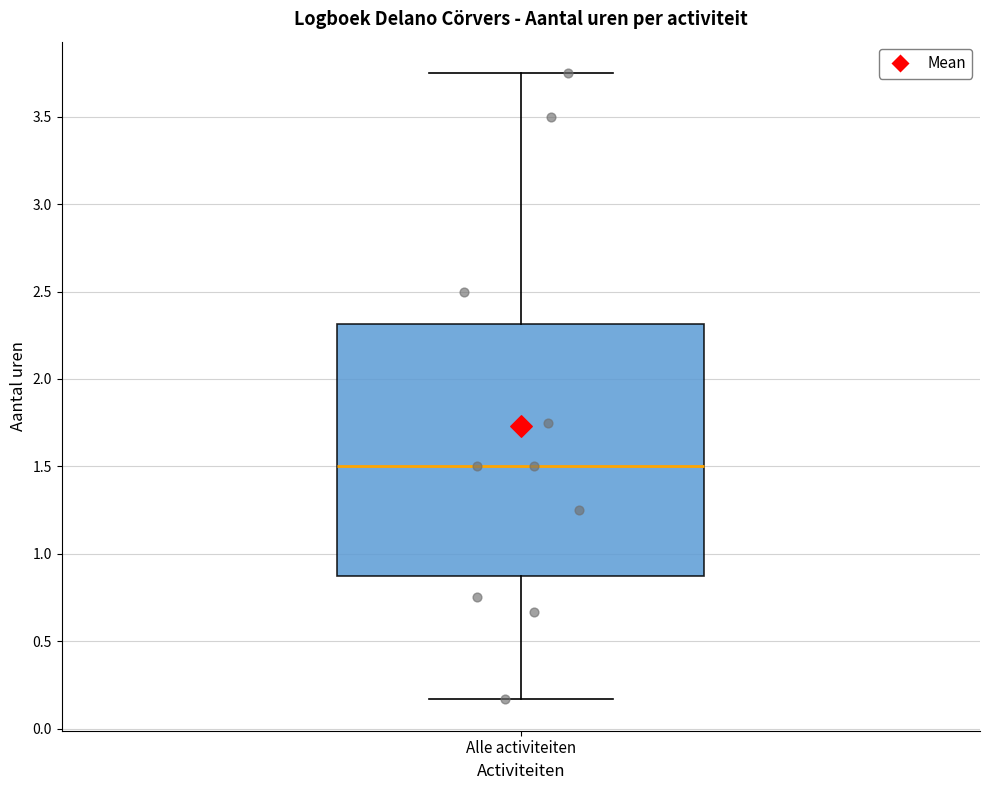

Where is the lower edge of the box for Alle activiteiten on the y-axis? The values are not printed on the chart, so give them approximately, as read against the axis.

0.90